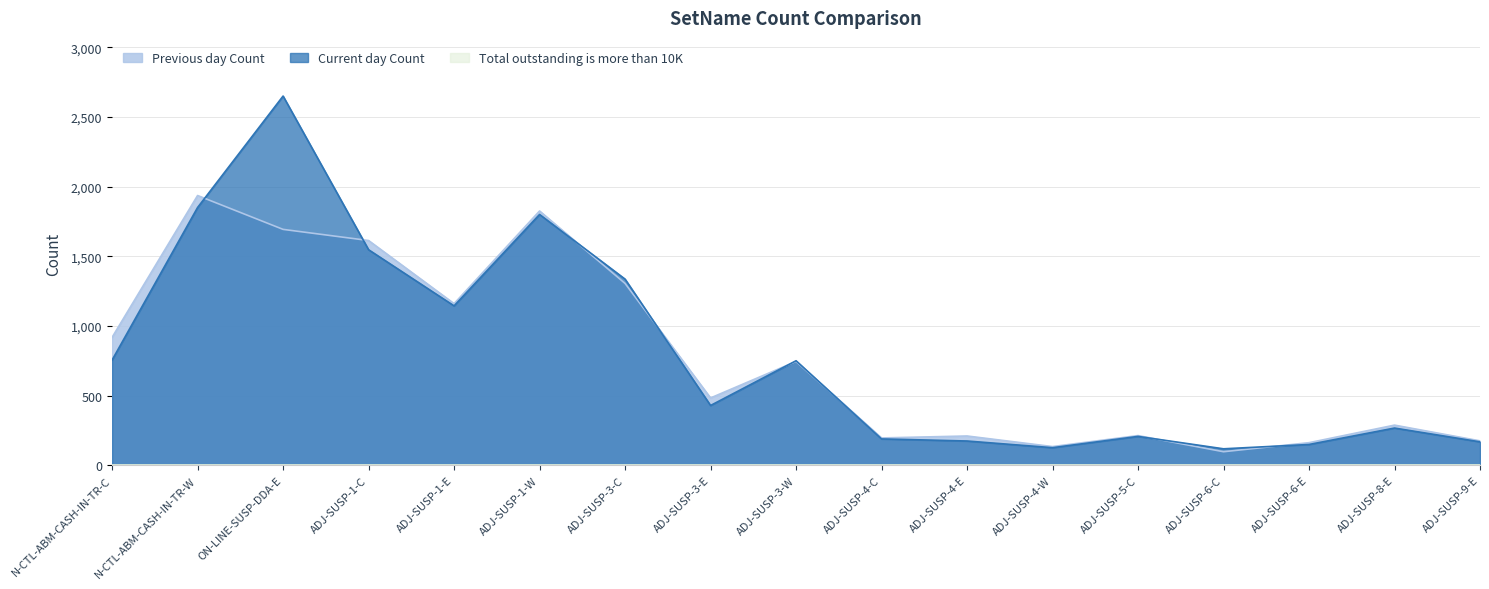

Which label corresponds to the largest value in the chart?

ON-LINE-SUSP-DDA-E